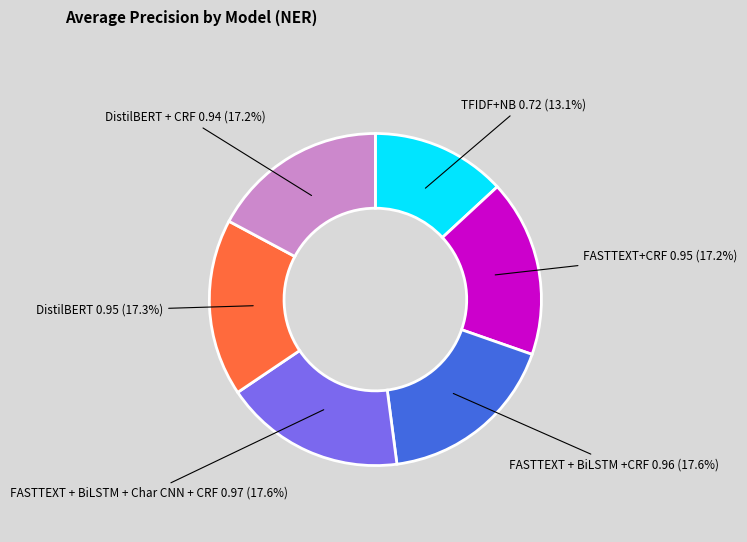

Is there any slice that represents more than half of the pie?

No